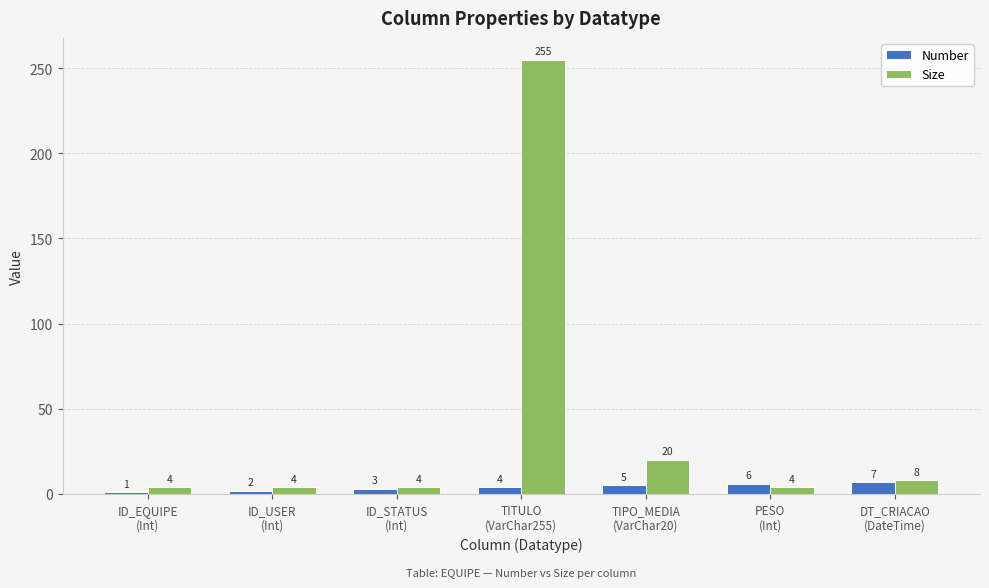

What are all the series names shown in the legend?

Number, Size